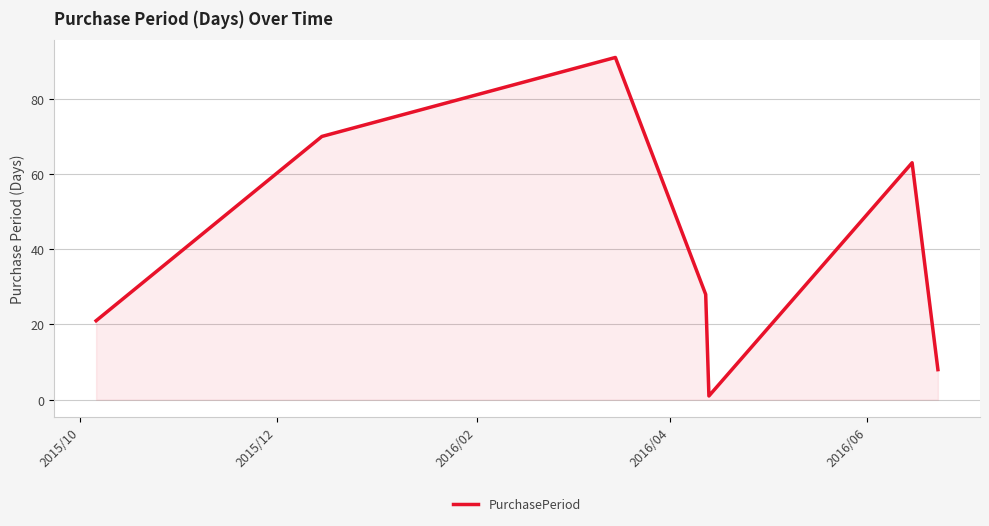

Does the chart display data point markers on the line(s)?

No